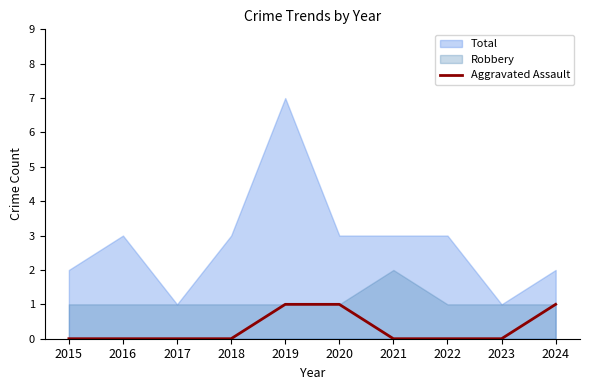

The chart shows a value of 0 at 2019. True or false?

False